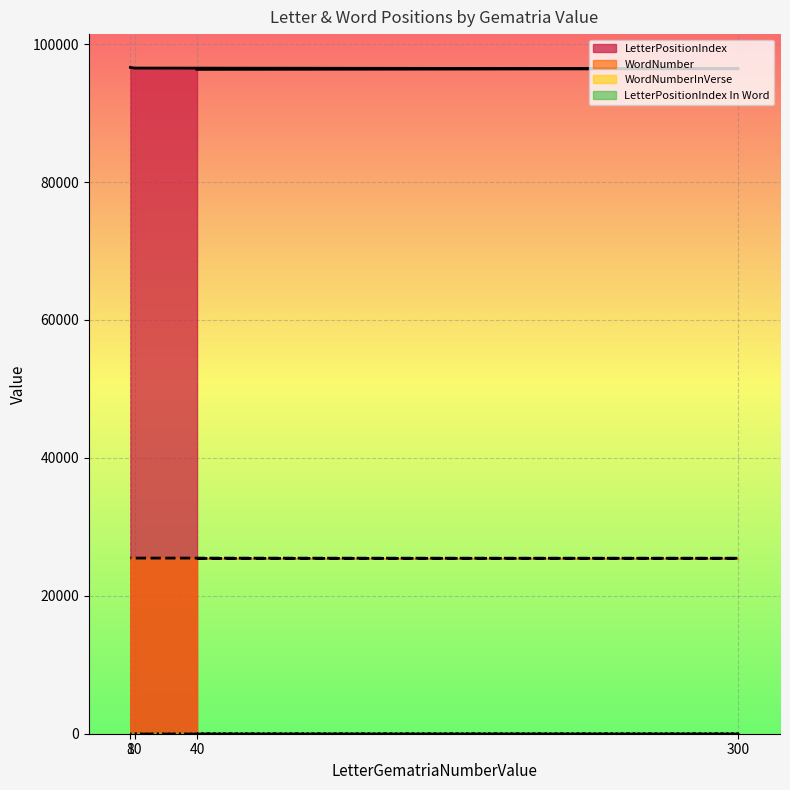

At which label does WordNumberInVerse first exceed 9?

300